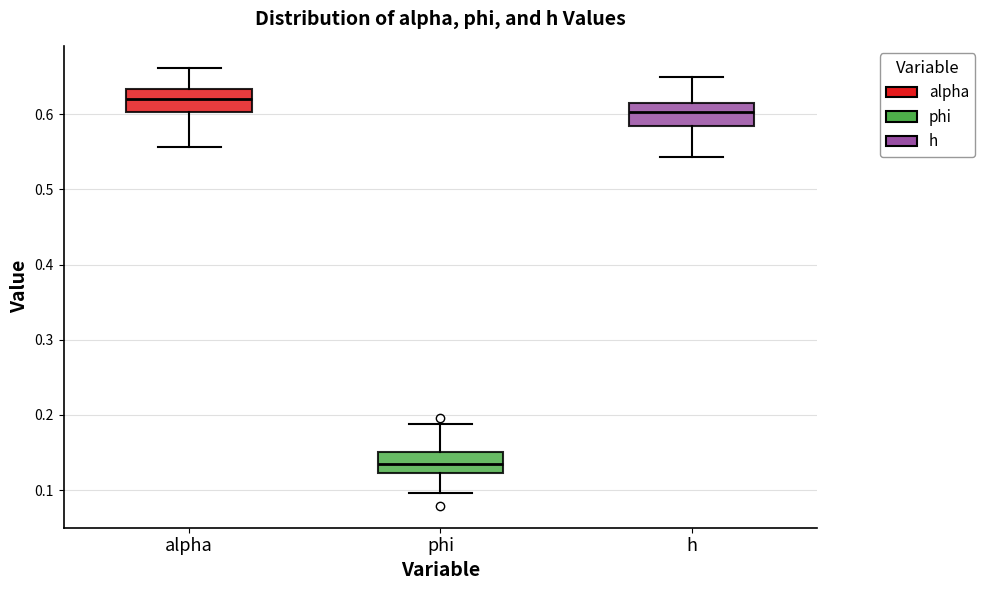

Reading left to right, read every box against the y-axis: the position of its median line, the range the box covers, and the ends of its whiskers. The values are not printed on the chart, so give them approximately, as read against the axis.

alpha: median 0.62, box 0.60 to 0.63, whiskers 0.56 to 0.66
phi: median 0.13, box 0.12 to 0.15, whiskers 0.10 to 0.19
h: median 0.60, box 0.58 to 0.61, whiskers 0.54 to 0.65